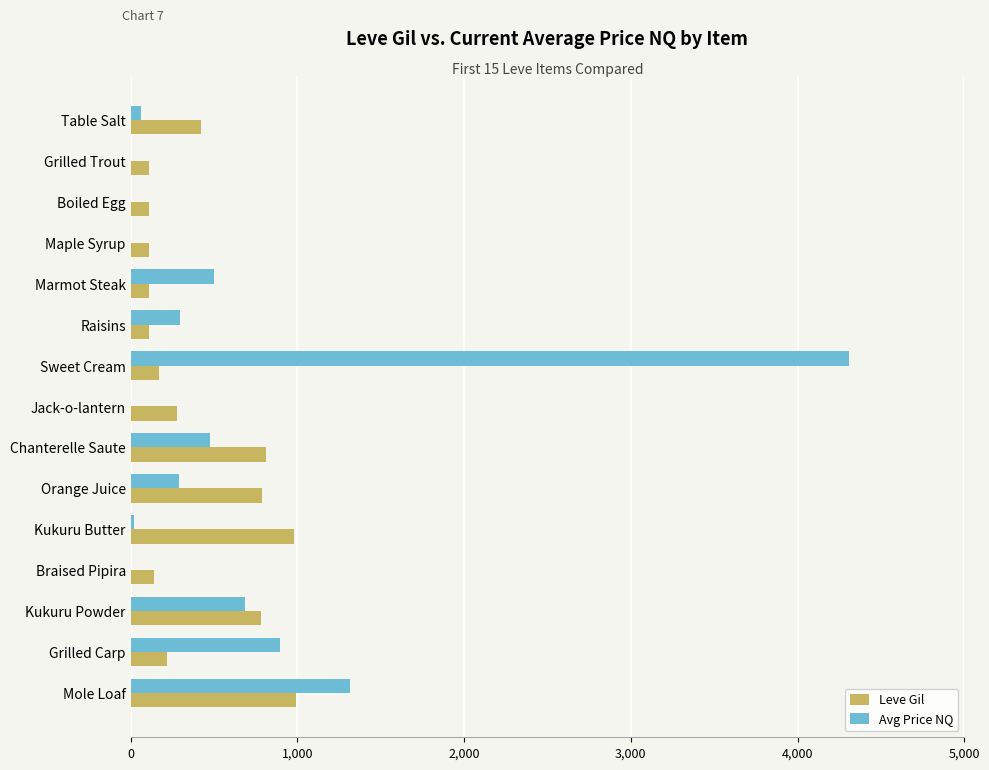

At which category does the chart reach its peak across all series?

Sweet Cream